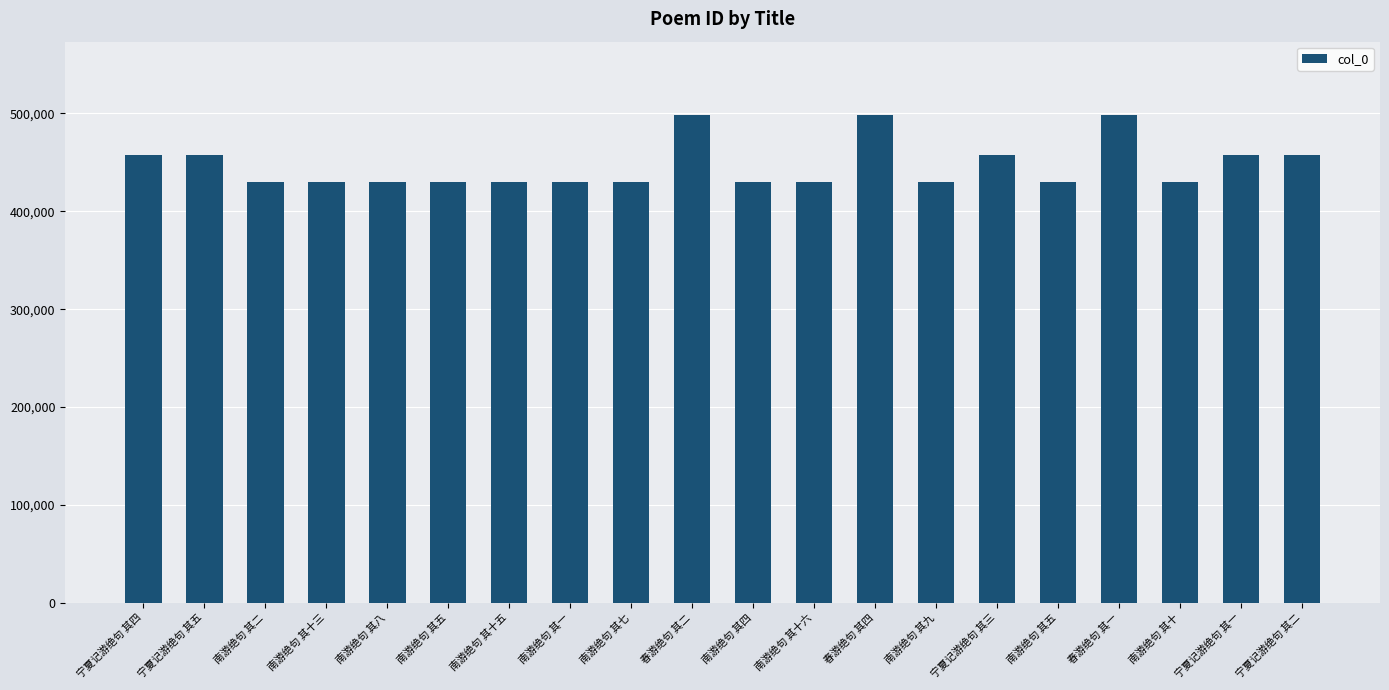

What is the difference between the second highest and second lowest values?

68531